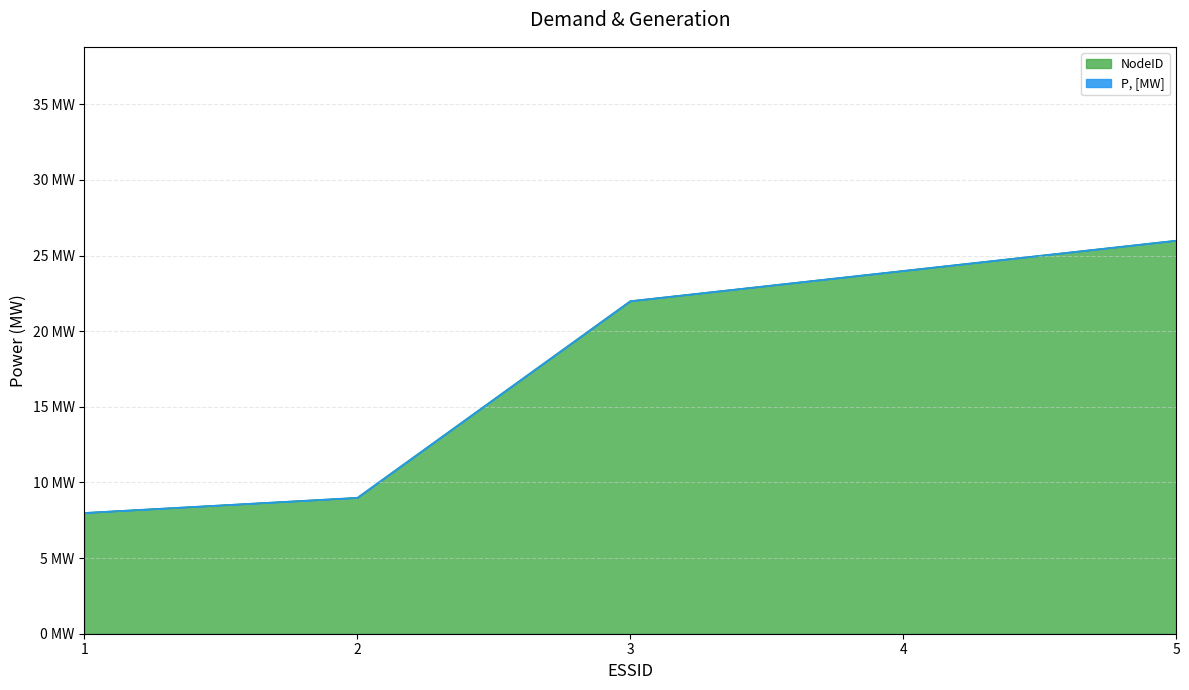

Reading left to right, transcribe all the data shown in this chart.

1=8	2=9	3=22	4=24	5=26